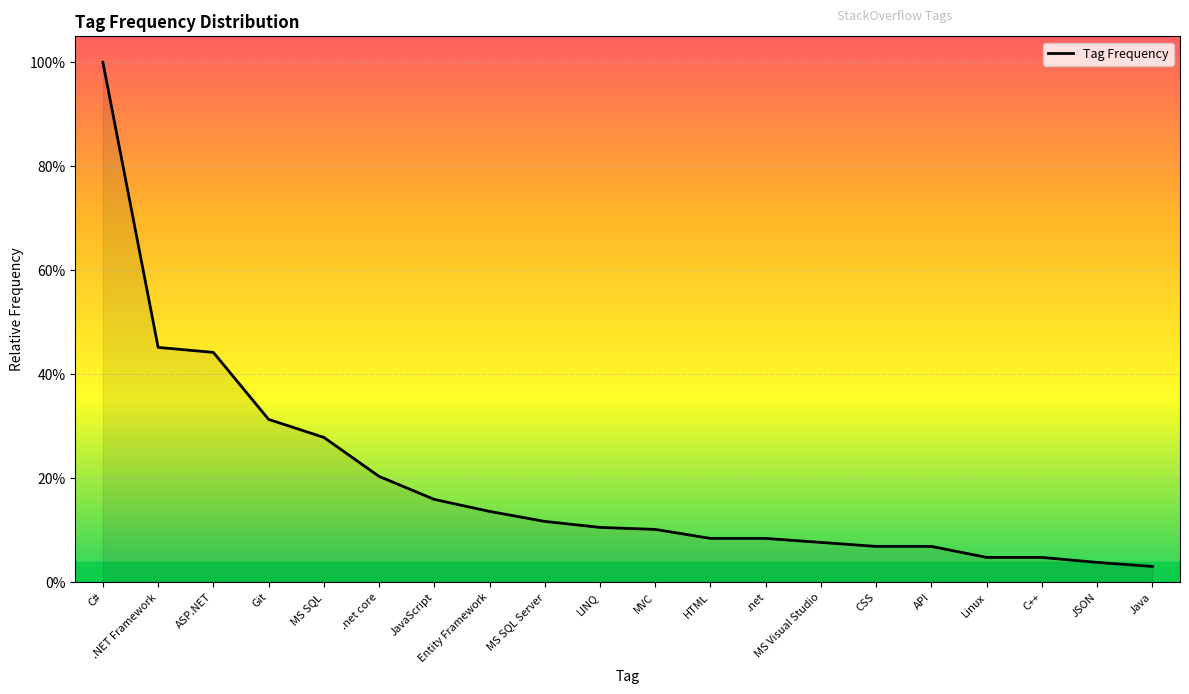

True or false: the data shows 0.0 at JSON.

True